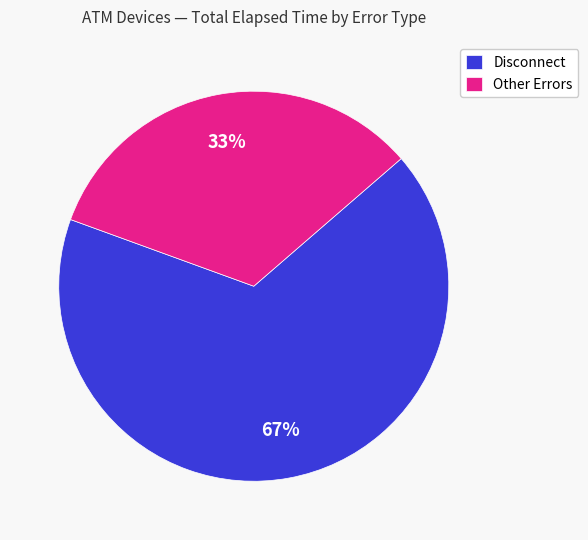

True or false: Other Errors accounts for 33% of the total.

True